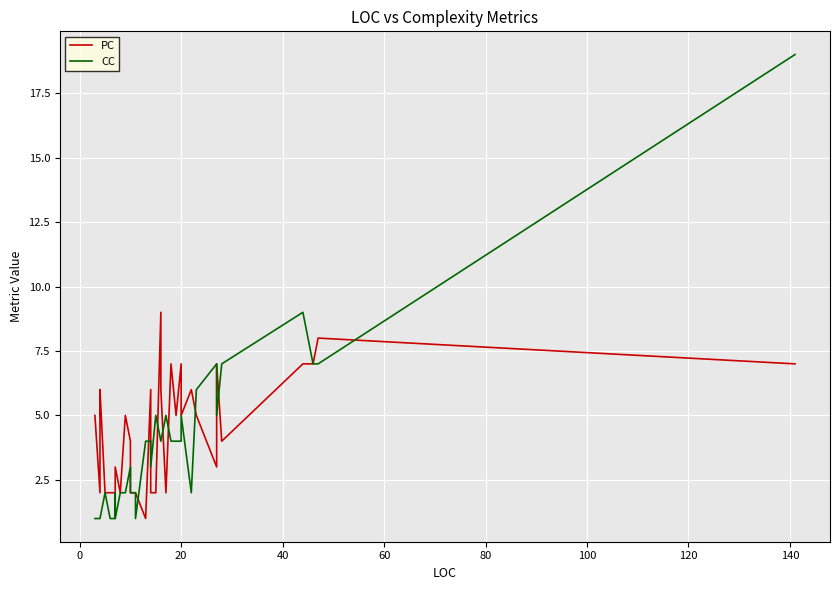

After their last crossing, which series has the higher values: CC or PC?

CC